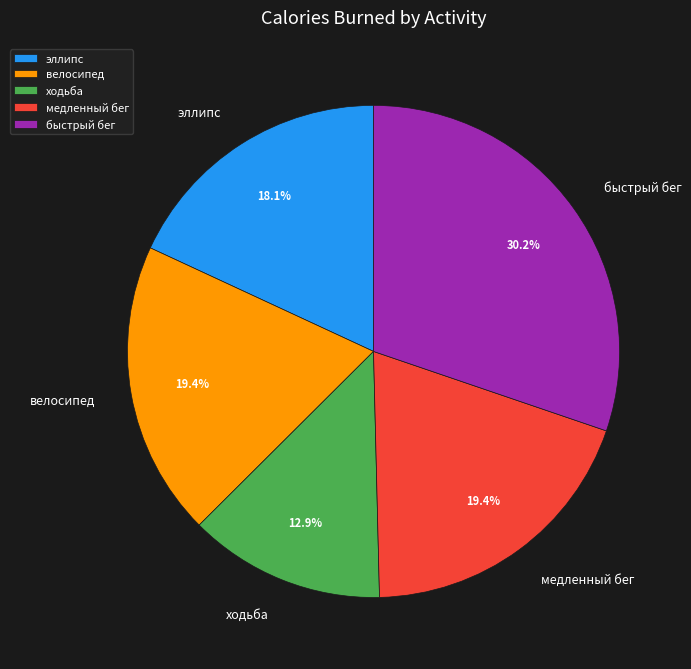

The быстрый бег slice represents 39% of the pie. True or false?

False